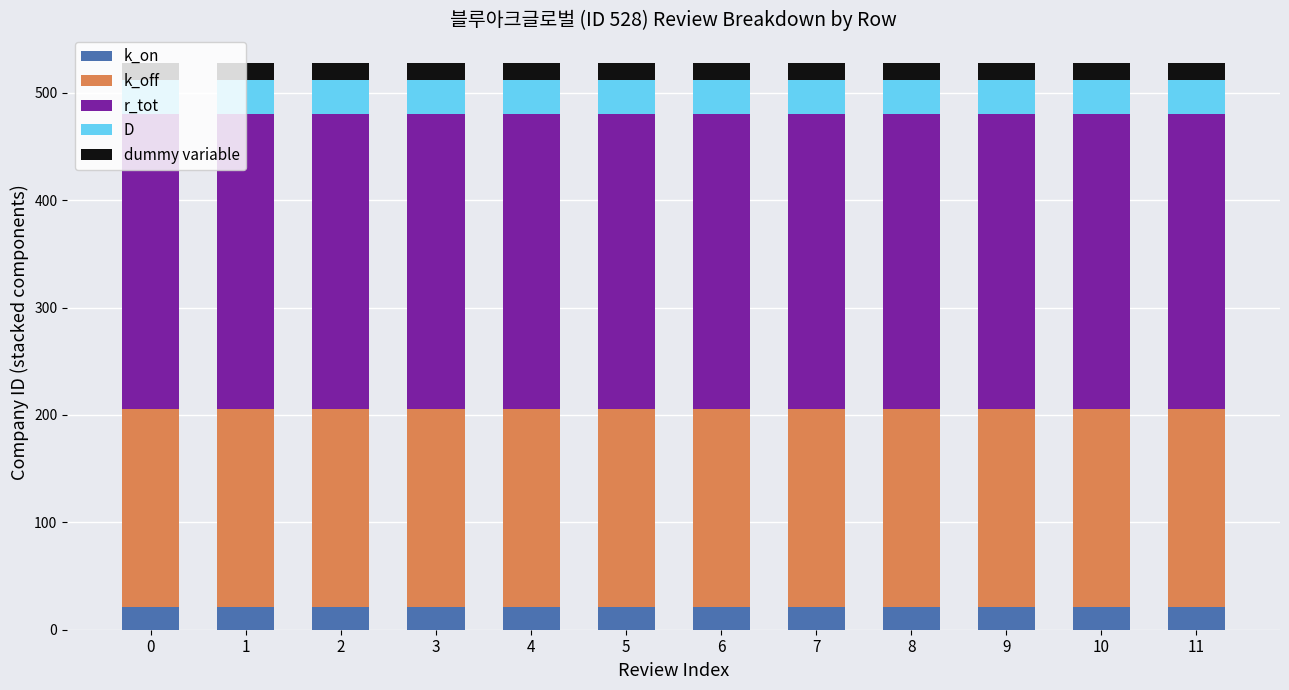

What is the minimum value for k_on?

21.1